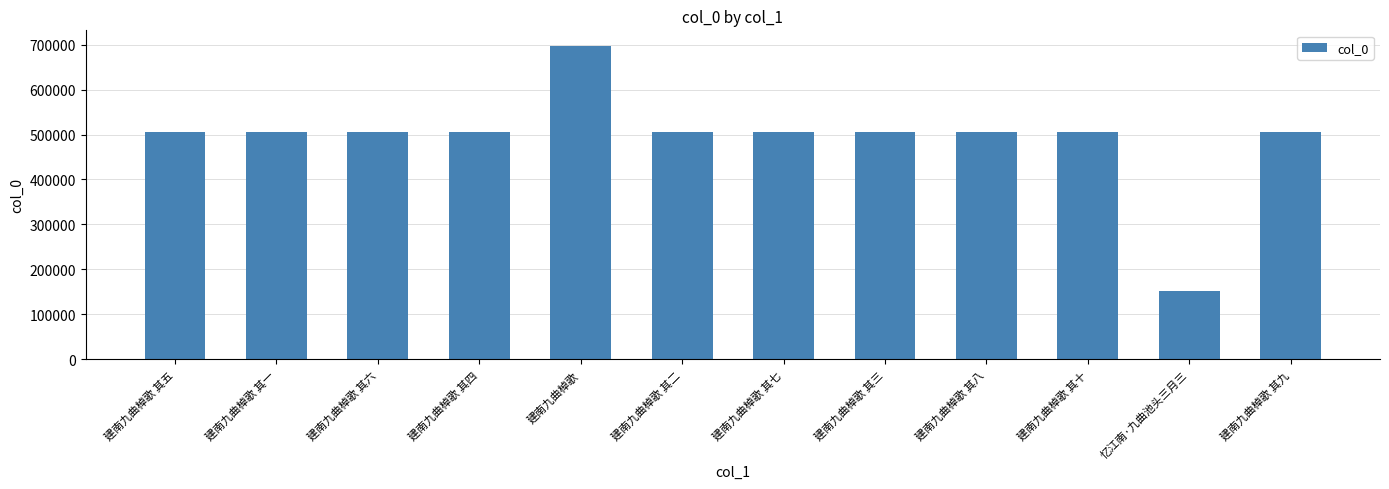

What is the greatest value displayed?

696730